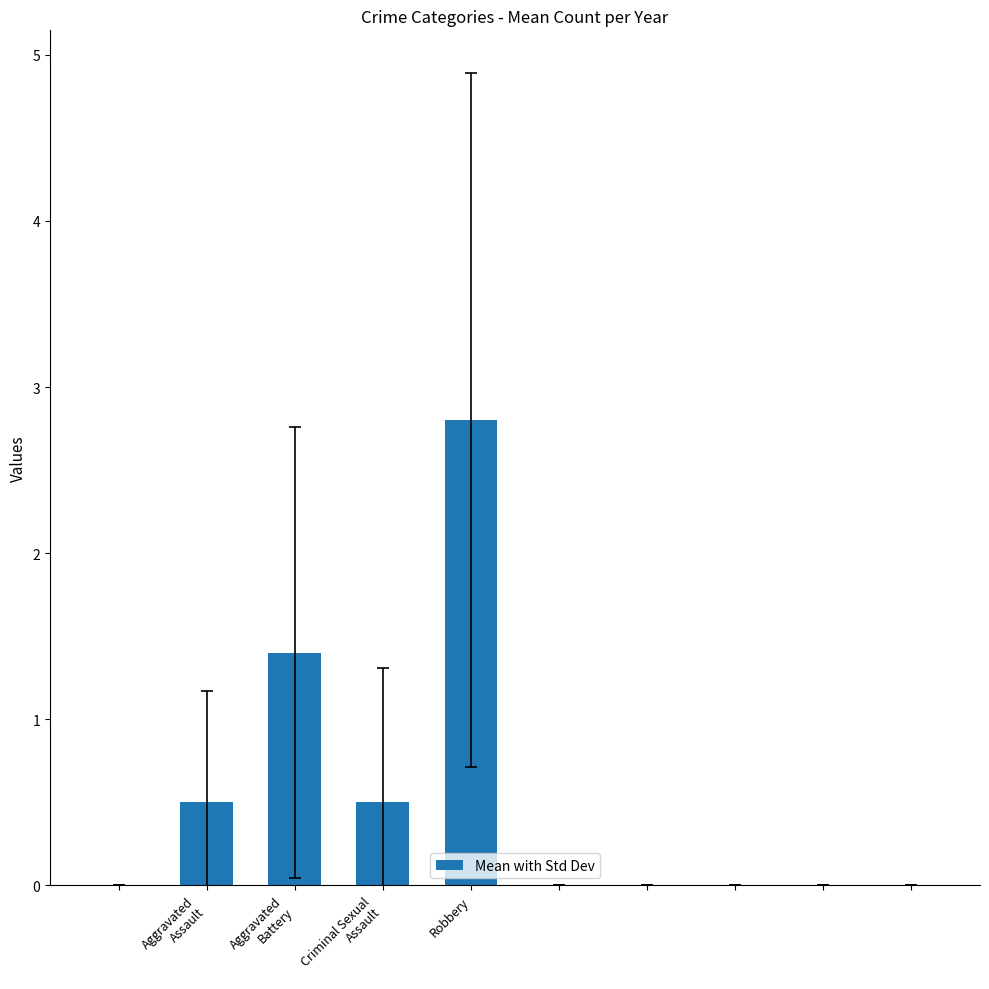

What is the maximum value shown in the chart?

2.8